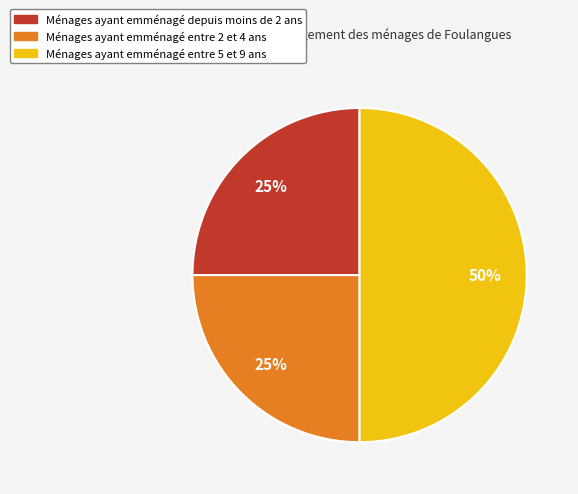

To the nearest percent, what is the average slice percentage?

33%